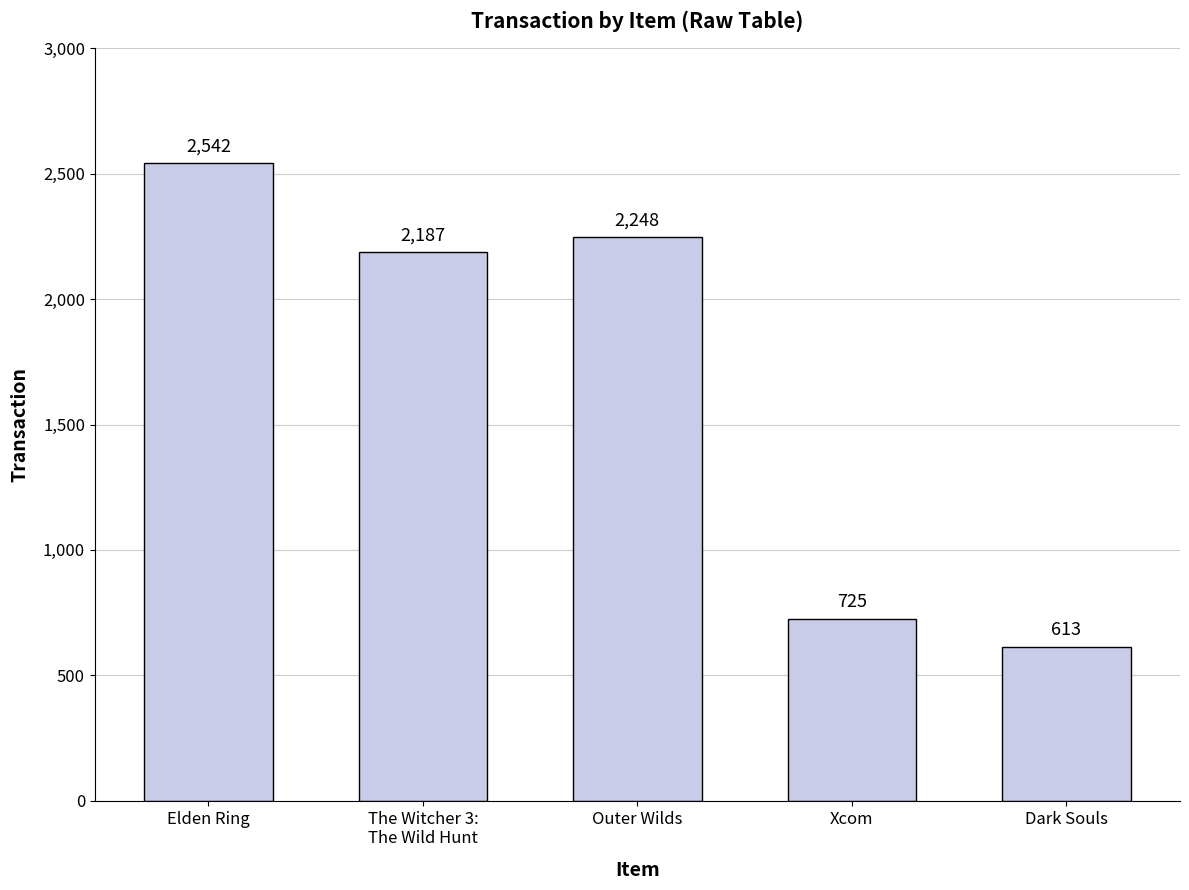

How many bars are there in total?

5